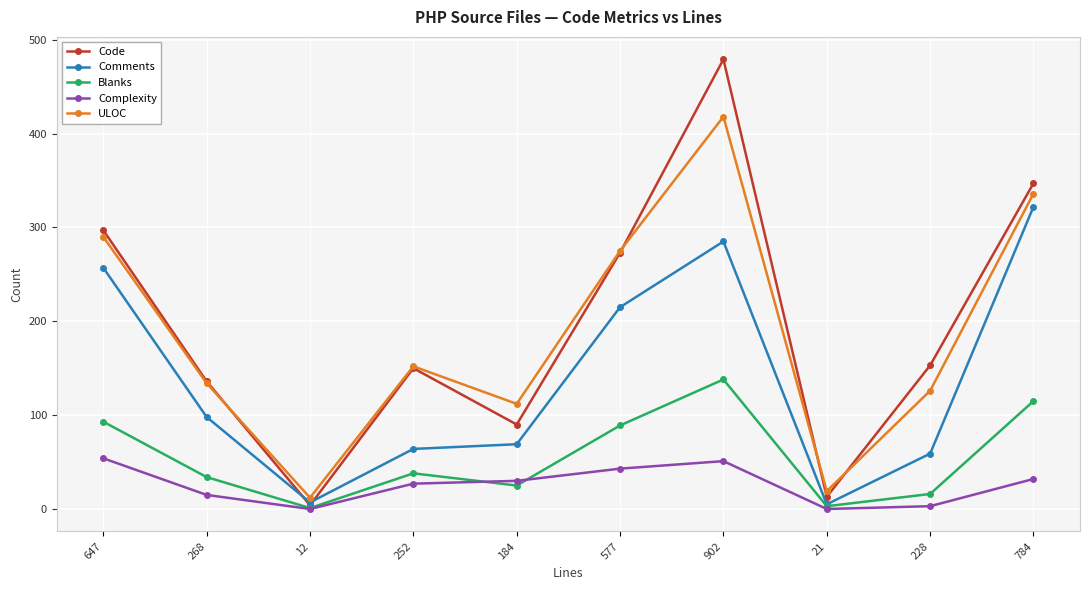

What is the average value of the Blanks series?

55